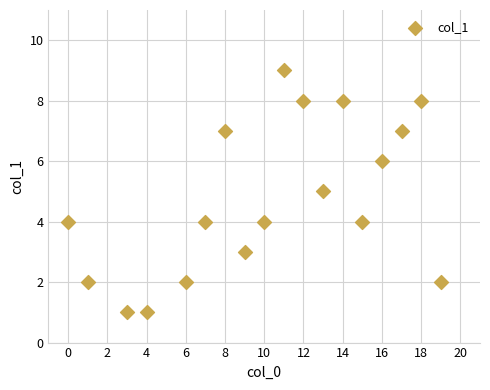

What is the range of Y values (max minus min)?

8